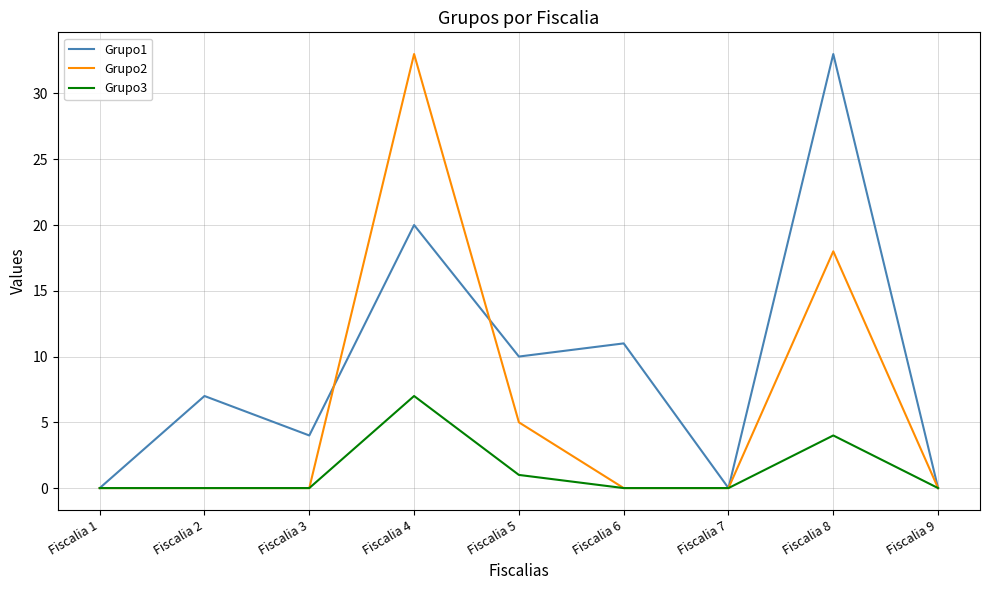

What is the greatest value displayed?

33